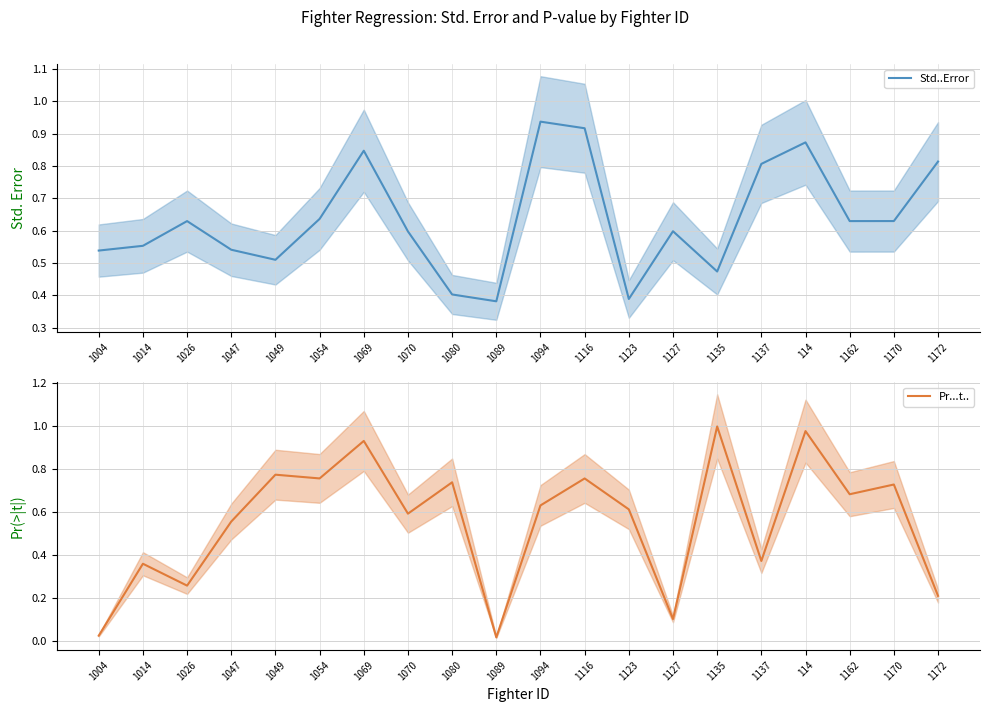

Reading left to right, what are all the values shown in this chart?

Std..Error: 1004=0.5	1014=0.6	1026=0.6	1047=0.5	1049=0.5	1054=0.6	1069=0.8	1070=0.6	1080=0.4	1089=0.4	1094=0.9	1116=0.9	1123=0.4	1127=0.6	1135=0.5	1137=0.8	114=0.9	1162=0.6	1170=0.6	1172=0.8
Pr...t..: 1004=0.0	1014=0.4	1026=0.3	1047=0.6	1049=0.8	1054=0.8	1069=0.9	1070=0.6	1080=0.7	1089=0.0	1094=0.6	1116=0.8	1123=0.6	1127=0.1	1135=1.0	1137=0.4	114=1.0	1162=0.7	1170=0.7	1172=0.2